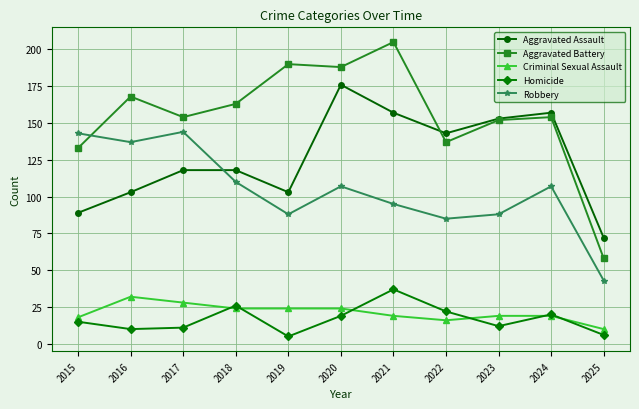

Does the chart have visible grid lines?

Yes